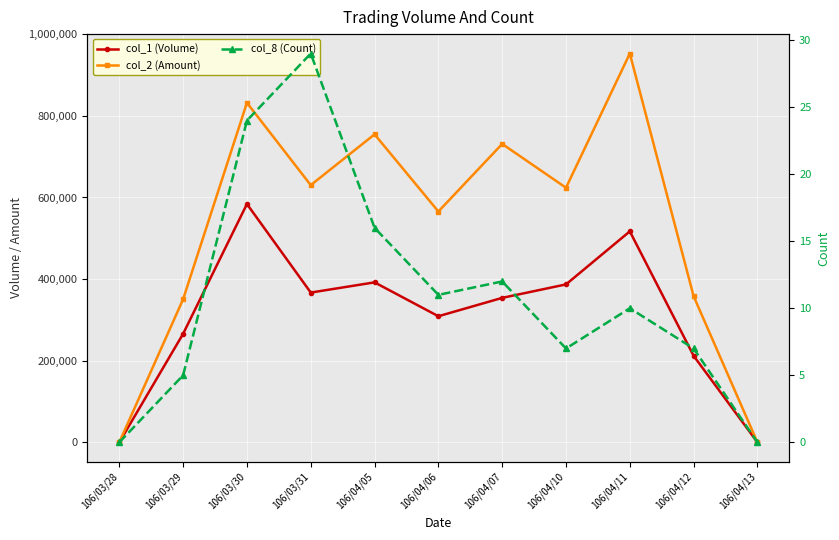

Is the value of col_2 (Amount) at 106/03/28 greater than the value of col_8 (Count) at 106/04/13?

No